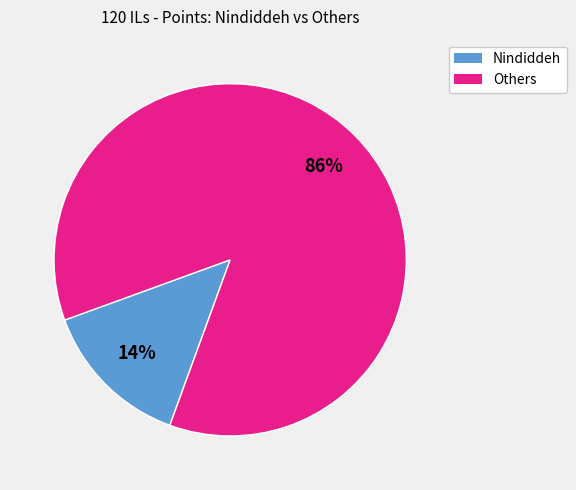

Does any single category account for the majority?

Yes